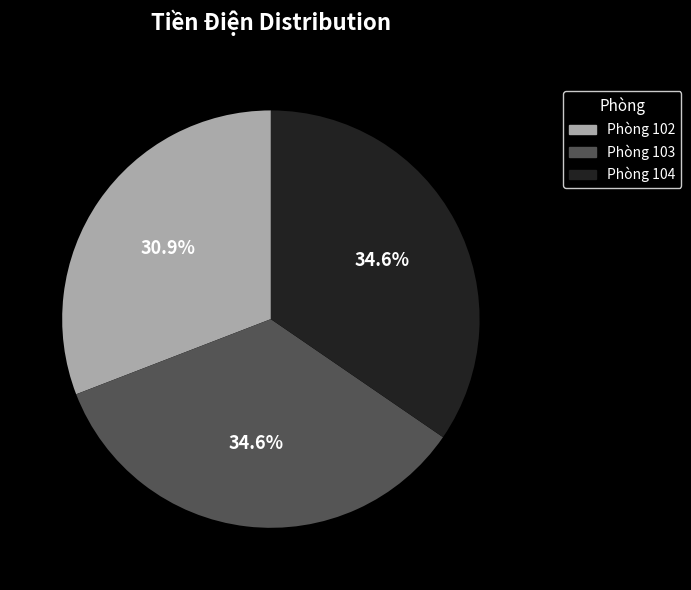

What is the smallest slice in the pie chart?

Phòng 102